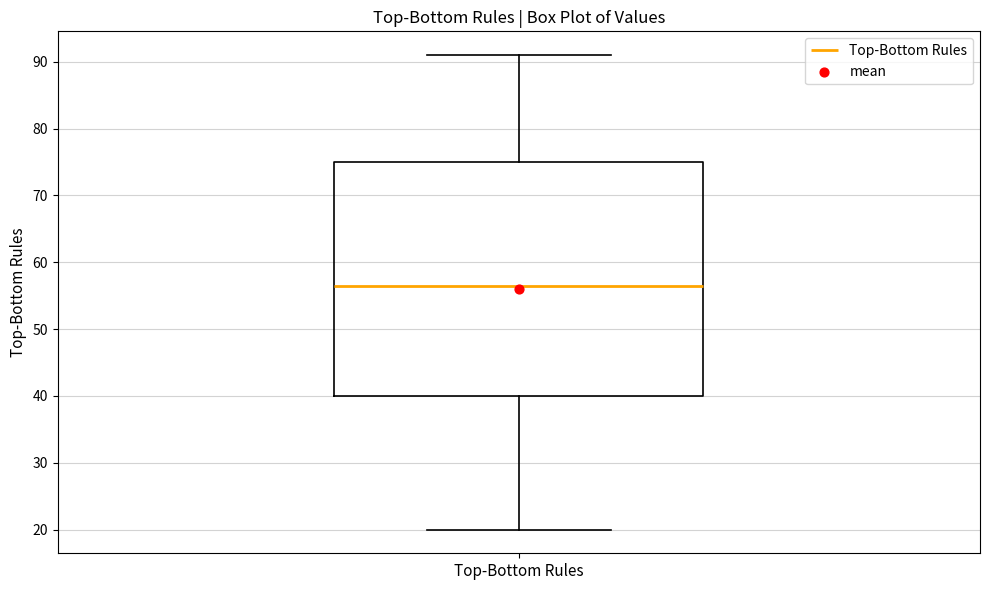

Where is the lower edge of the box for Top-Bottom Rules on the y-axis? The values are not printed on the chart, so give them approximately, as read against the axis.

40